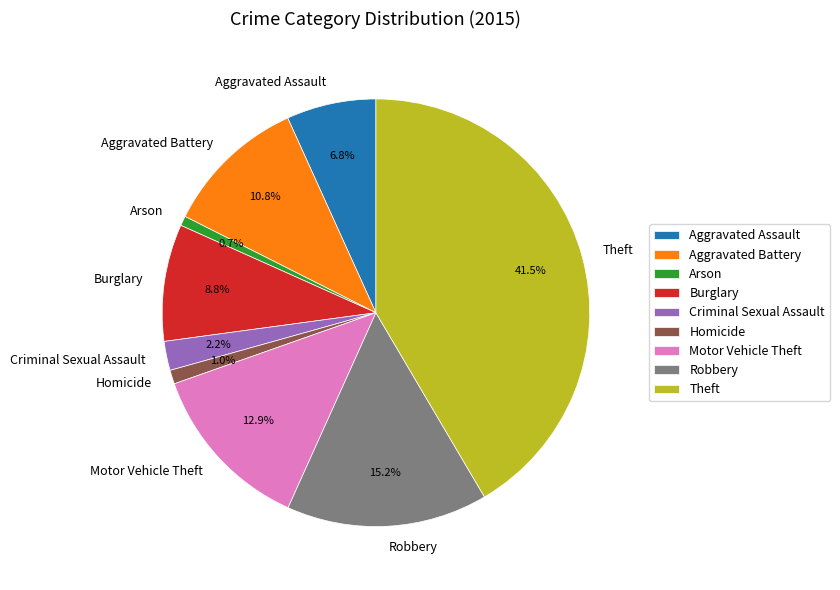

What is the total percentage of Burglary and Aggravated Battery?

19.6%